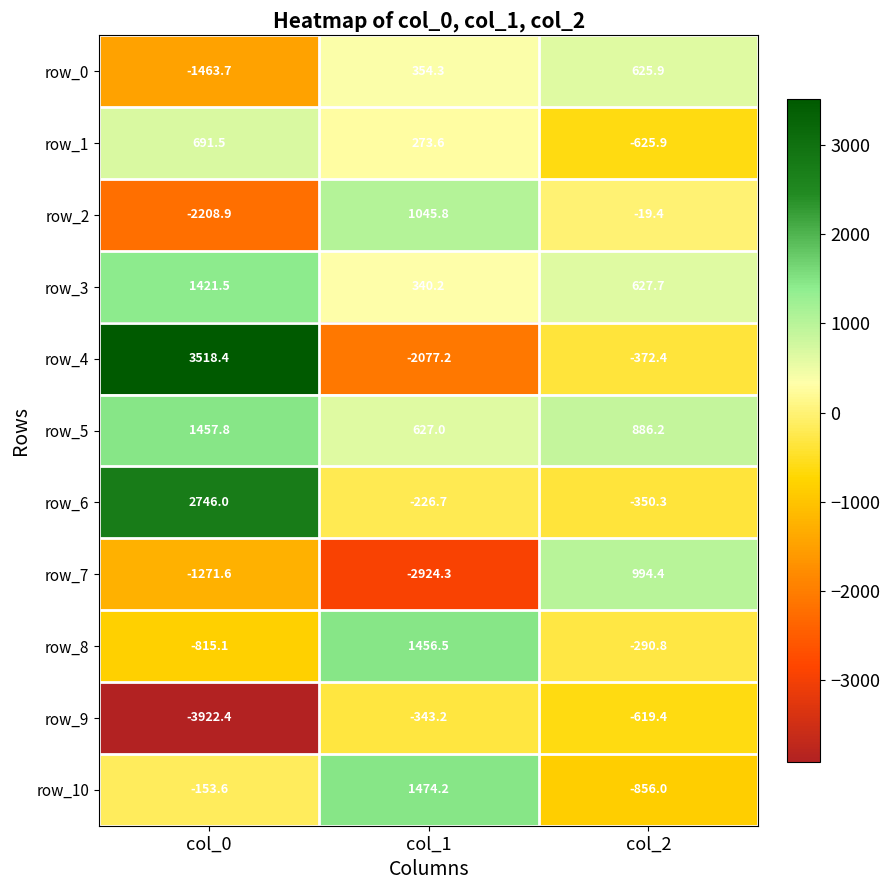

What is the difference between the maximum and minimum values in the row_8 series?

2271.6